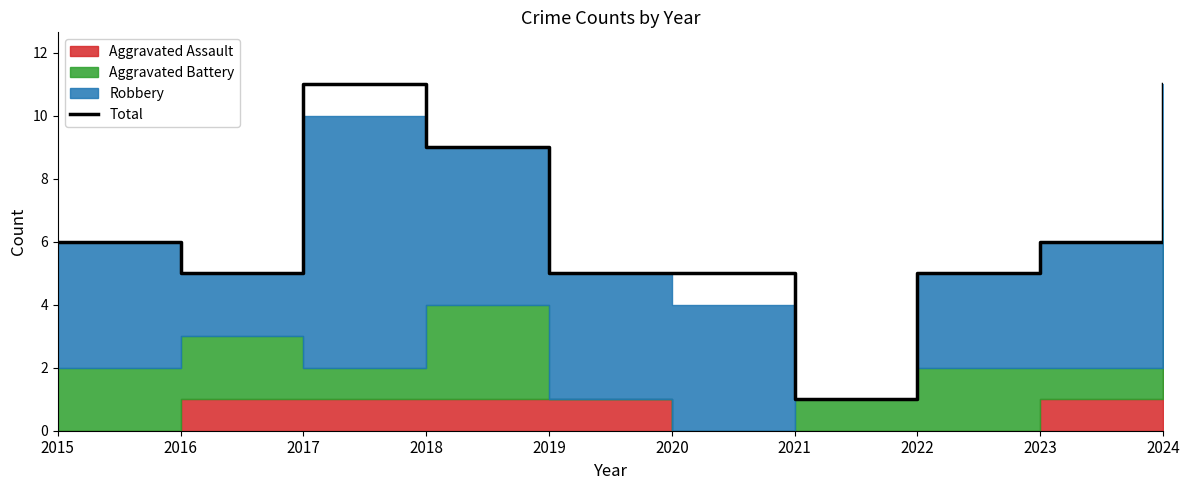

Between 2024 and 2023, which is larger?

2024